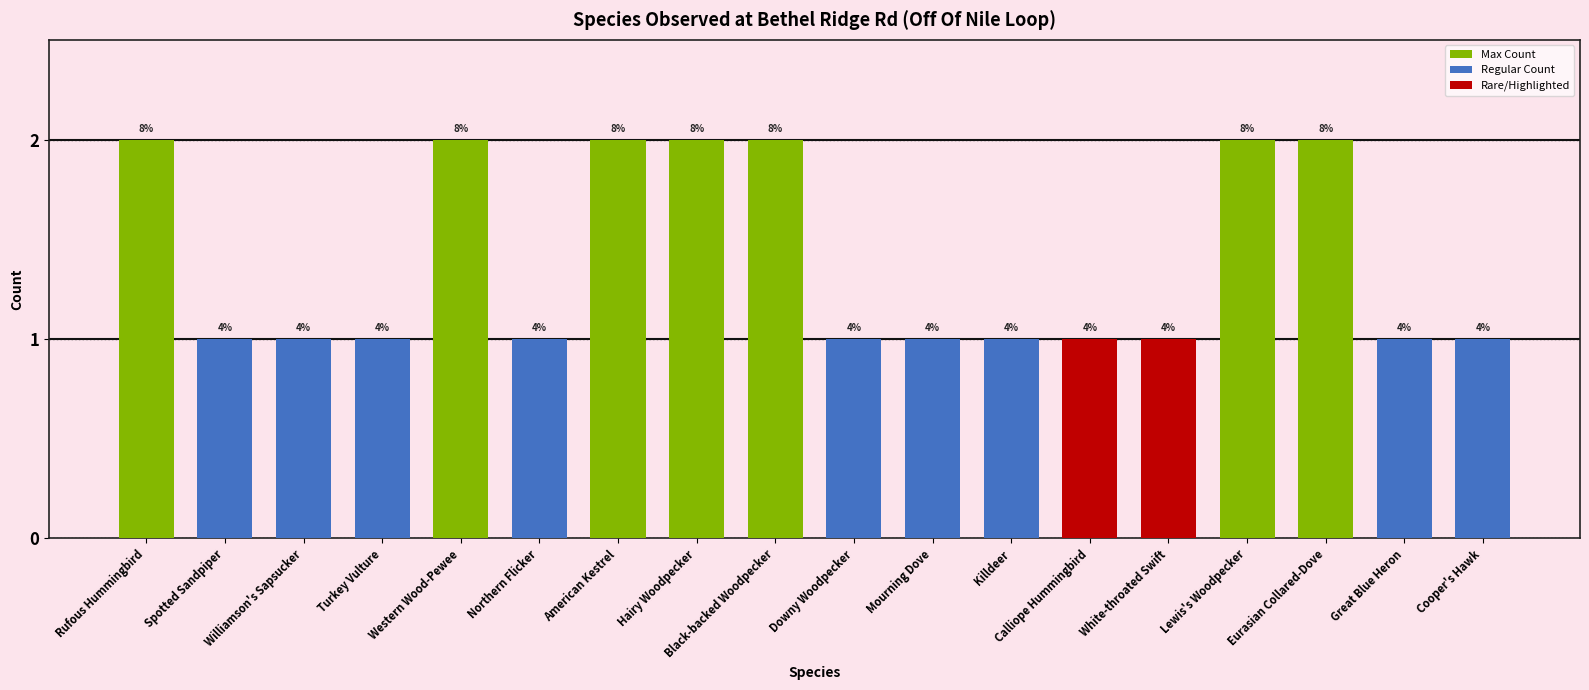

Are the bars horizontal?

No